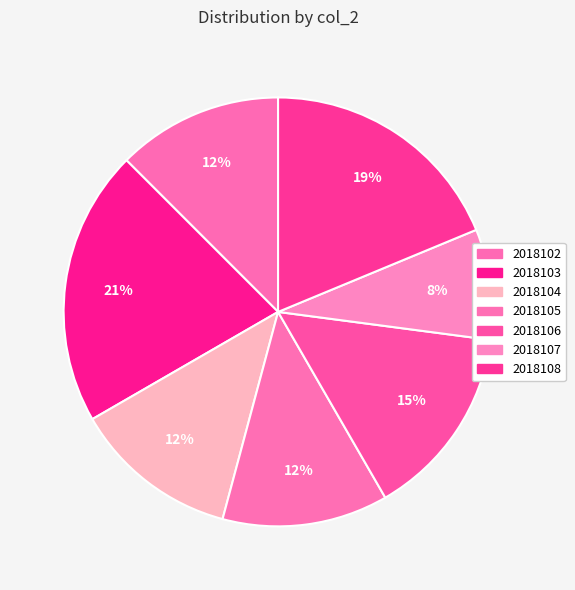

Is there a majority slice in this chart?

No